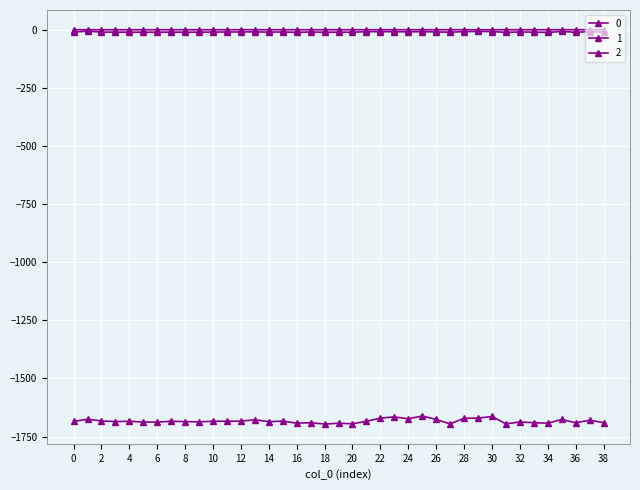

True or false: 0 and 1 cross at least once.

False